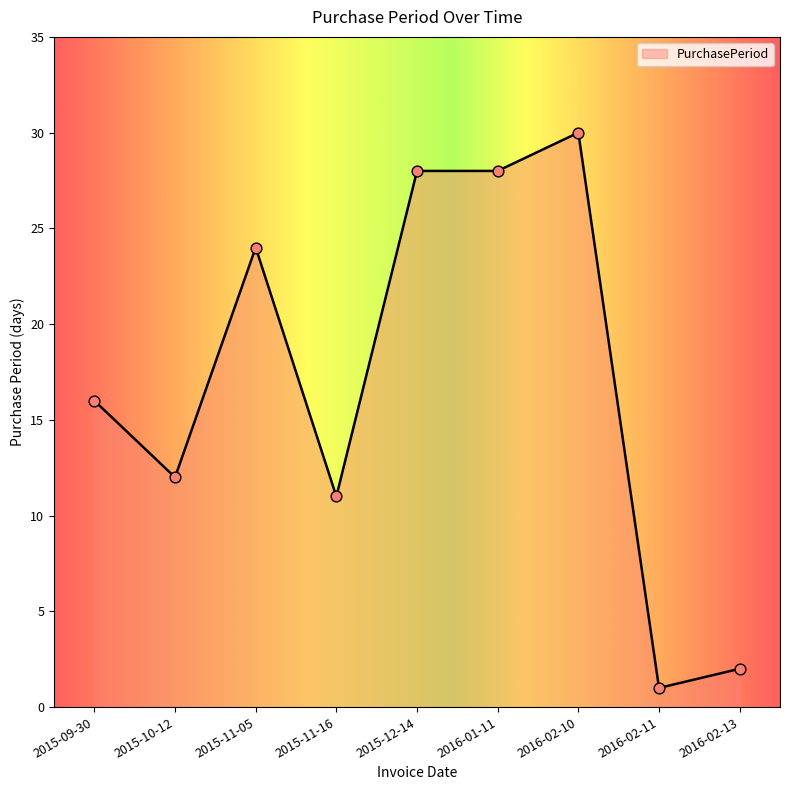

What is the change in value from 2015-11-05 to 2015-11-16?

-13